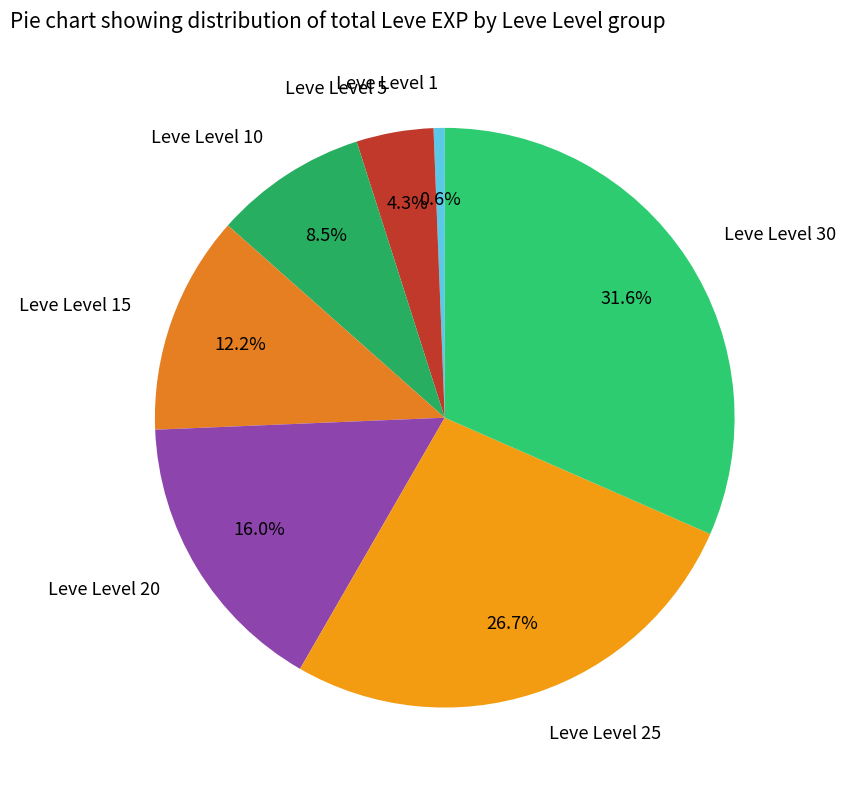

Approximately how many times larger is the value at Leve Level 20 compared to Leve Level 30?

0.5